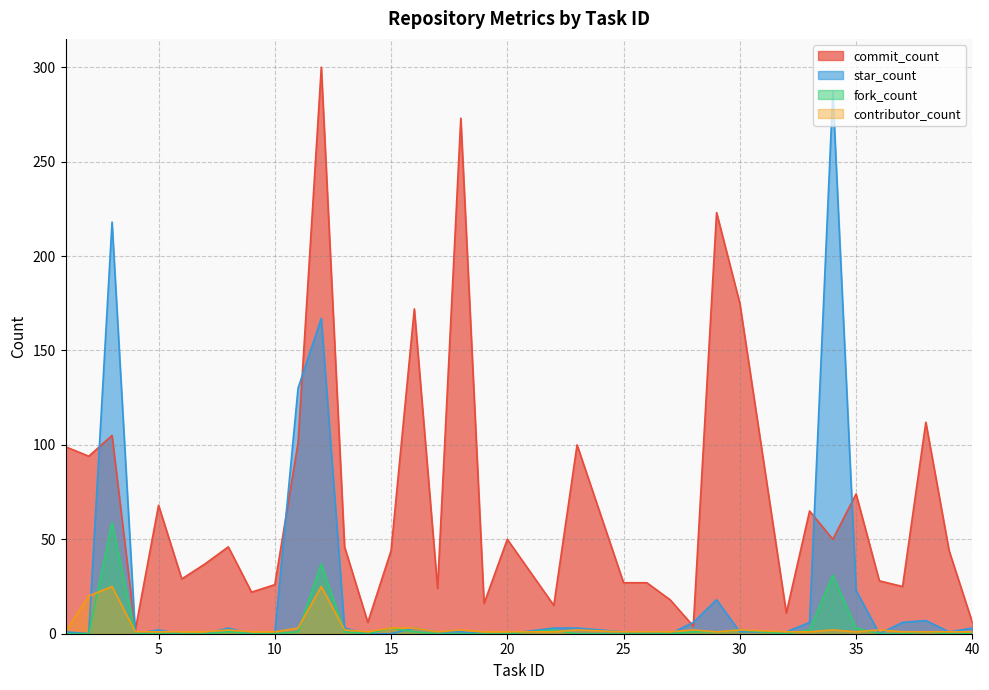

Which series changed the most between 6 and 40?

commit_count